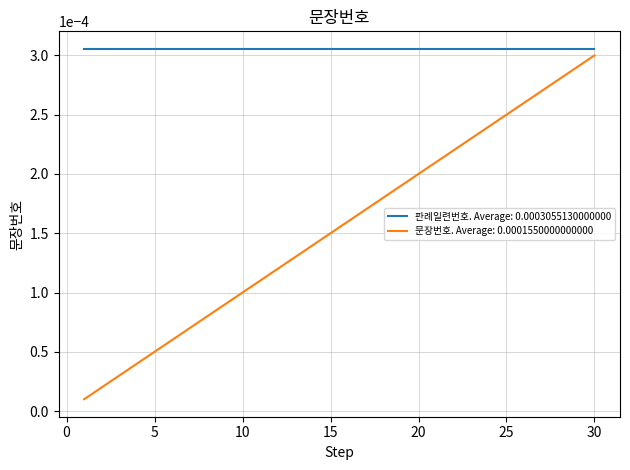

Which series has the largest range (max minus min)?

문장번호. Average: 0.0001550000000000